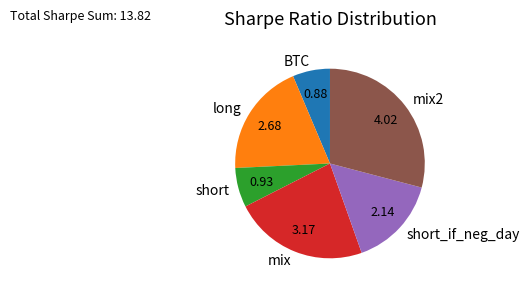

How many segments does this pie chart have?

6